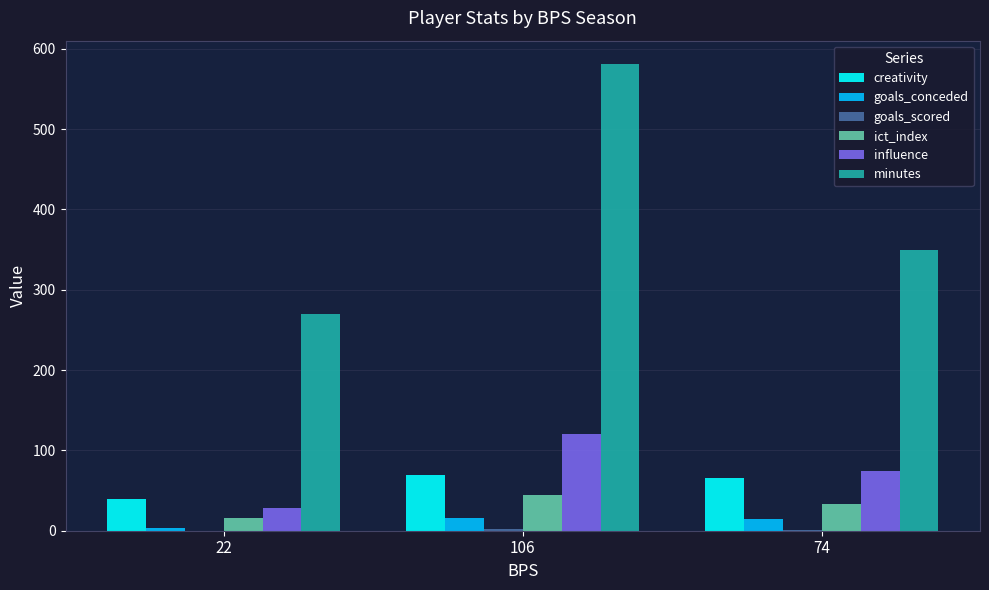

At which category is the sum across all series the highest?

106